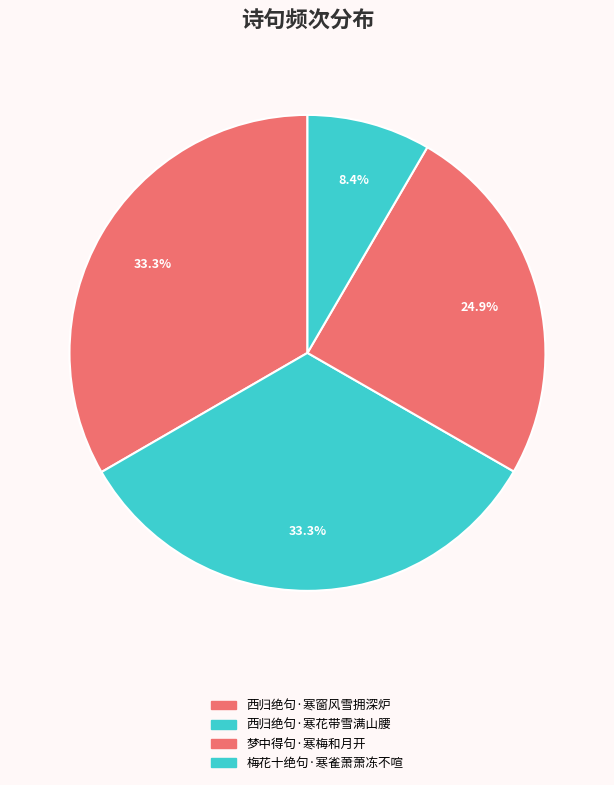

True or false: 西归绝句·寒花带雪满山腰 accounts for 22% of the total.

False